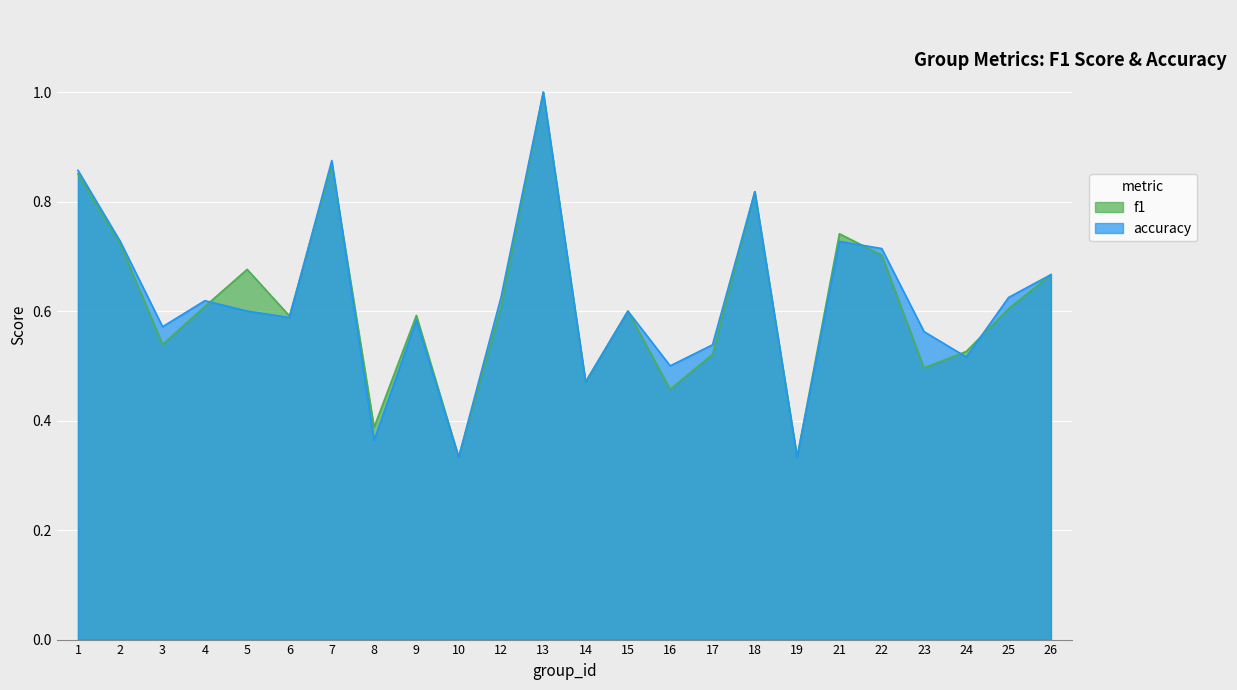

What is the highest value of the accuracy series?

1.0